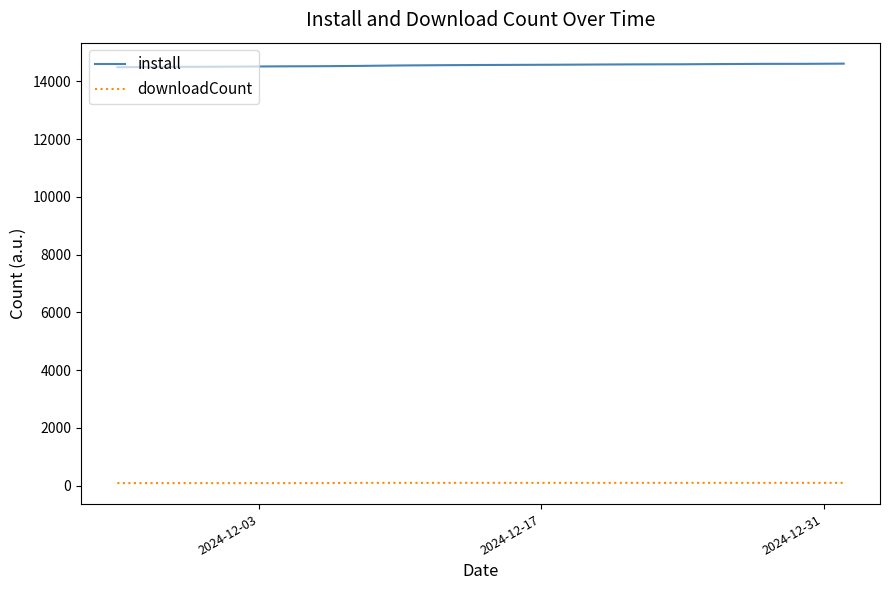

True or false: install and downloadCount intersect in this chart.

False